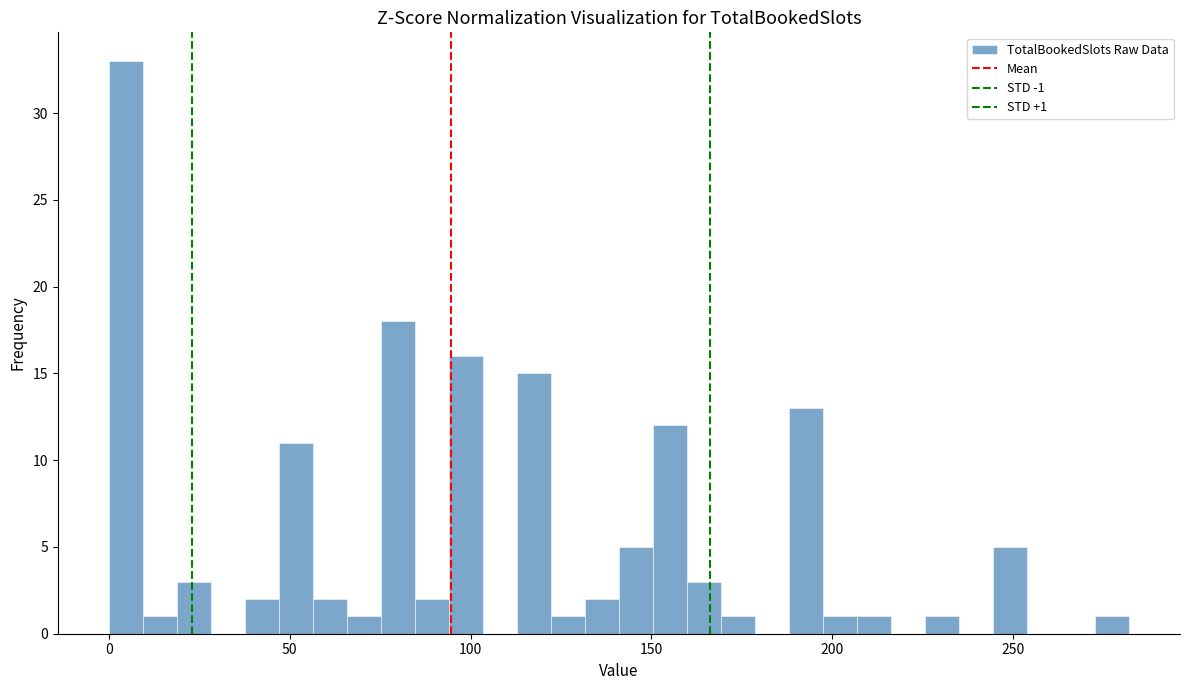

Around what value on the x-axis is the tallest bar? Give the approximate position of its centre, as read against the axis.

5